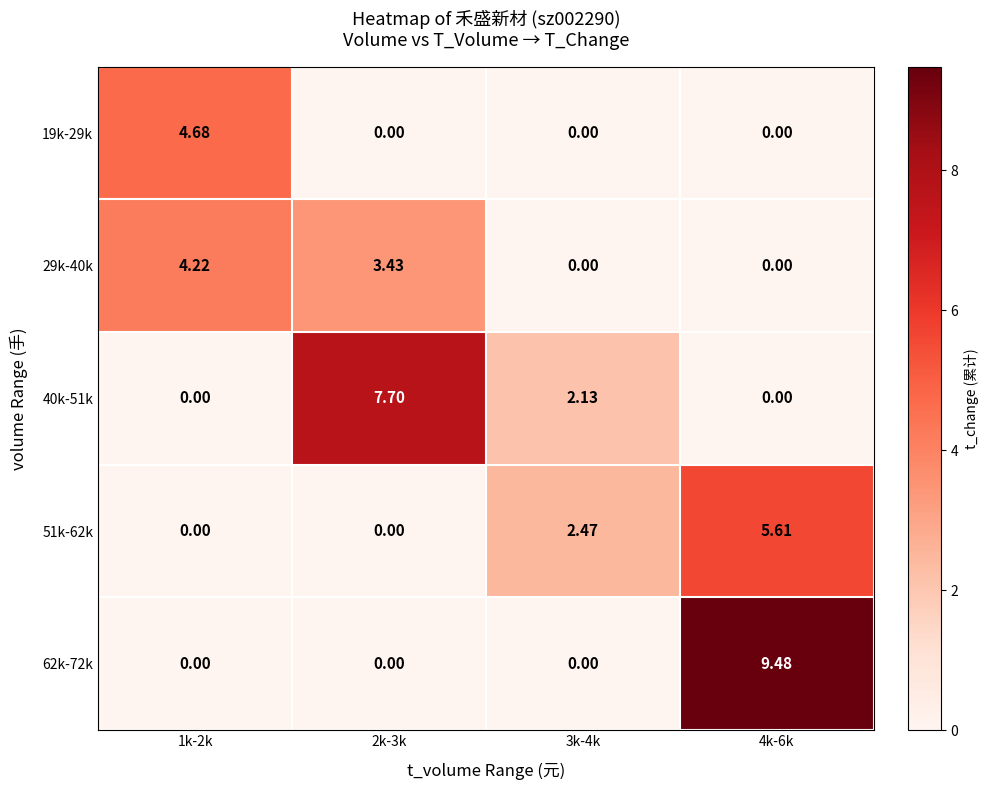

How many values in the 51k-62k series are below 2?

2